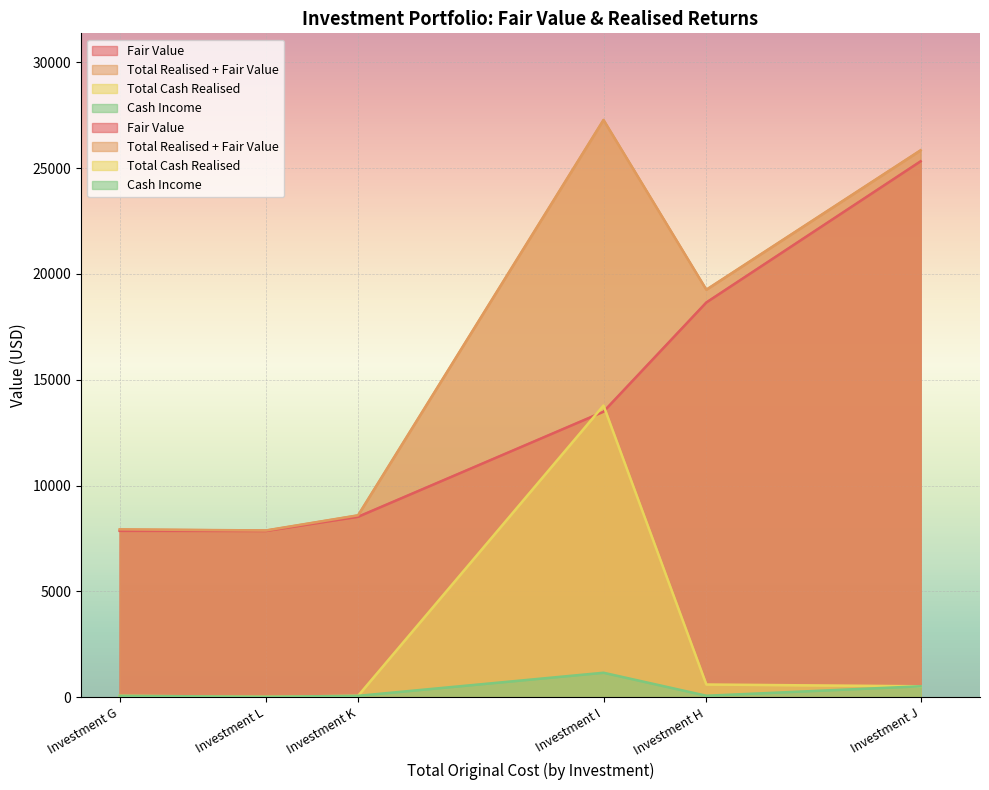

How many values in the Cash Income series exceed 74?

2